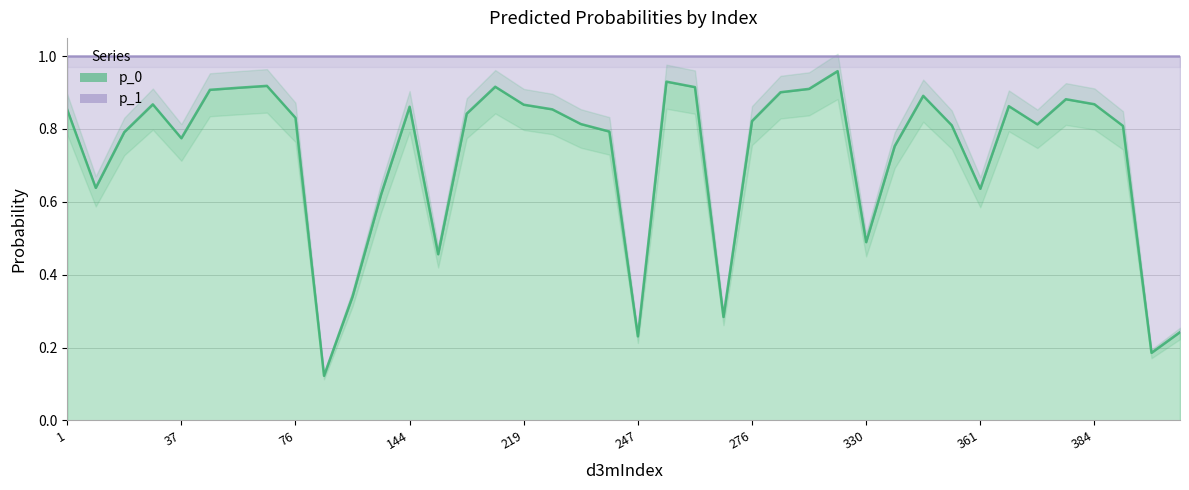

Rank the series by their maximum value, from lowest to highest.

p_1, p_0